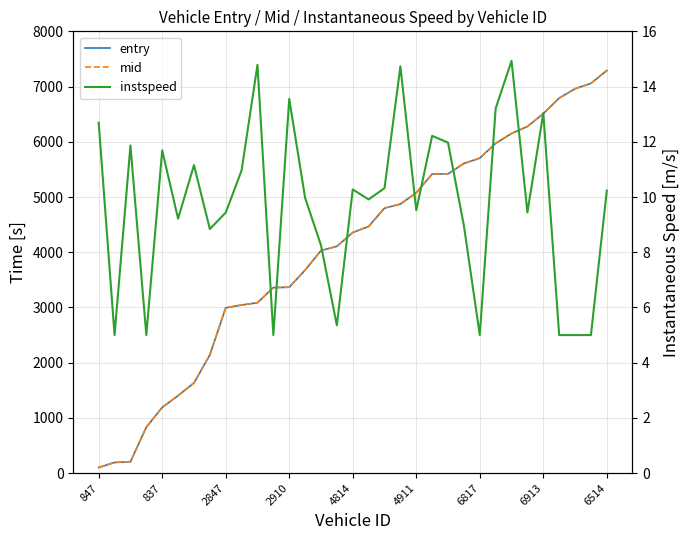

How many distinct data groups are displayed?

3